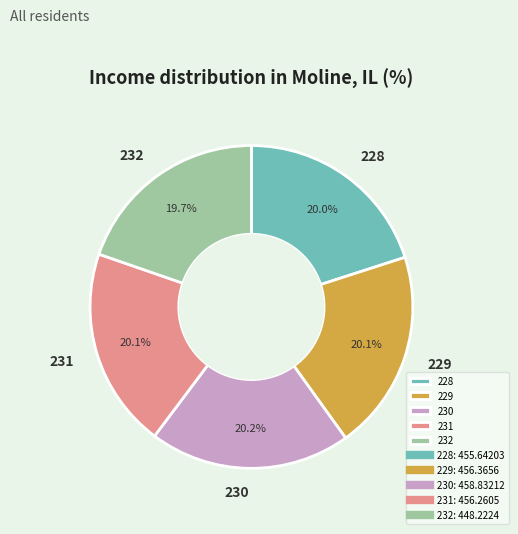

Is there any slice that represents more than half of the pie?

No